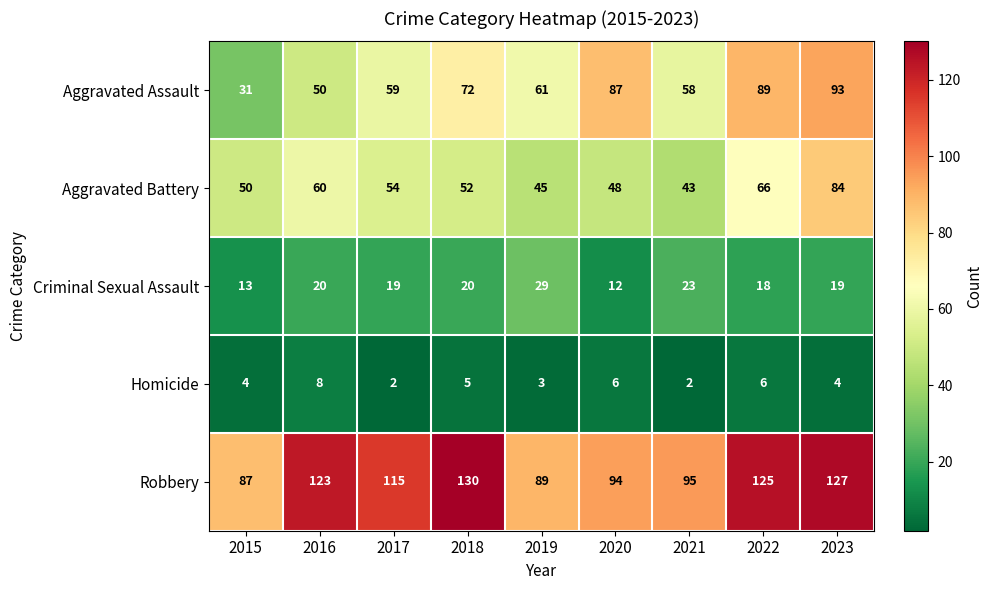

True or false: Homicide has a value of 8 at 2016.

True